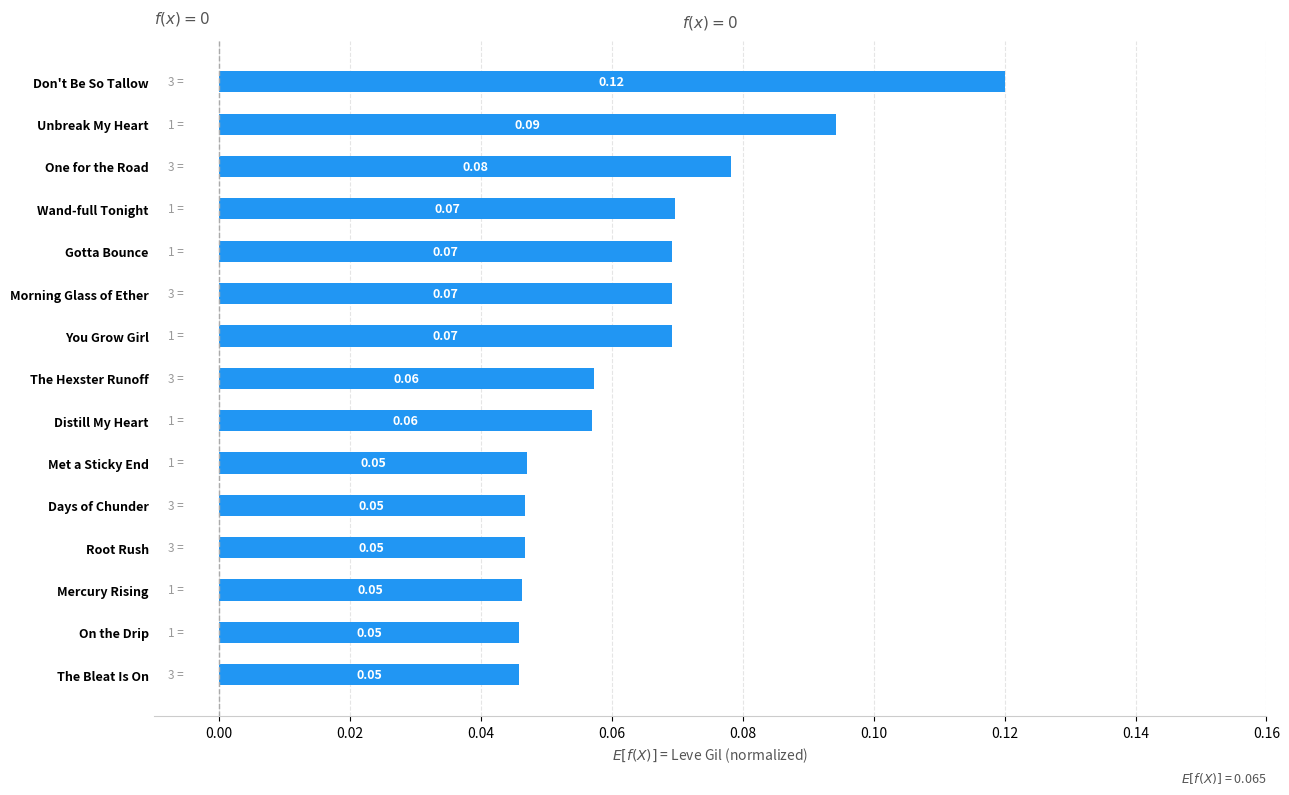

What is the label of the 1st bar from the top?

Don't Be So Tallow